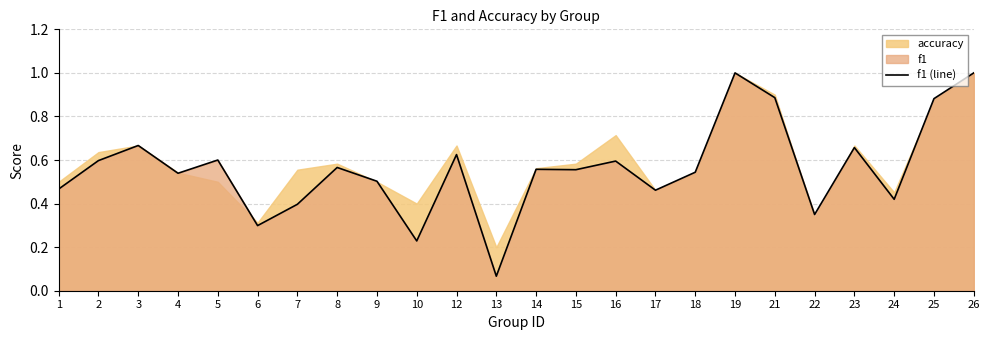

Reading right to left, list all the values displayed in this chart.

26=1.0	25=0.9	24=0.4	23=0.7	22=0.3	21=0.9	19=1.0	18=0.5	17=0.5	16=0.6	15=0.6	14=0.6	13=0.1	12=0.6	10=0.2	9=0.5	8=0.6	7=0.4	6=0.3	5=0.6	4=0.5	3=0.7	2=0.6	1=0.5